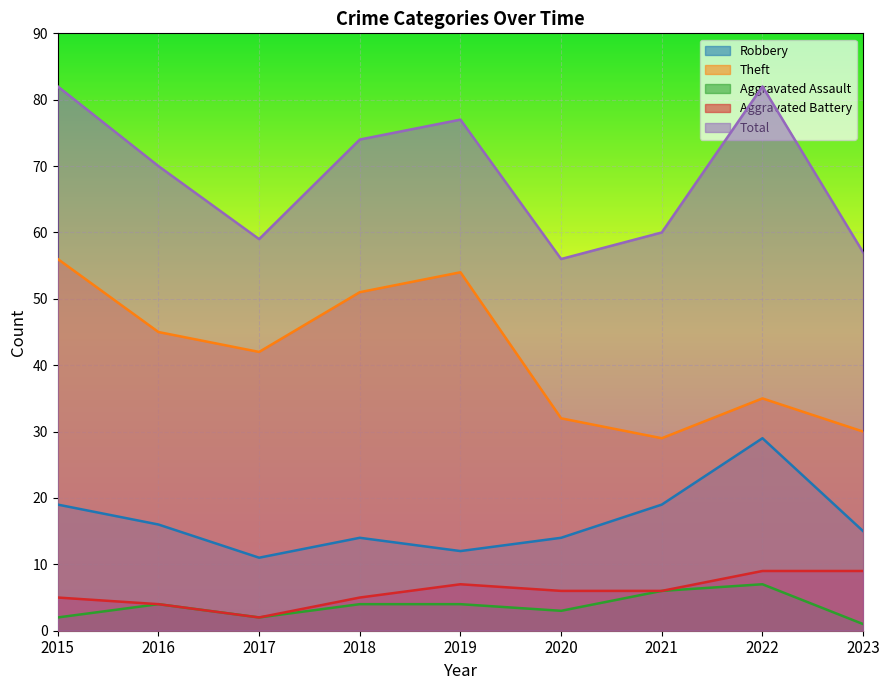

Reading left to right, extract all data points from this chart.

Robbery: 19	16	11	14	12	14	19	29	15
Theft: 56	45	42	51	54	32	29	35	30
Aggravated Assault: 2	4	2	4	4	3	6	7	1
Aggravated Battery: 5	4	2	5	7	6	6	9	9
Total: 82	70	59	74	77	56	60	82	57